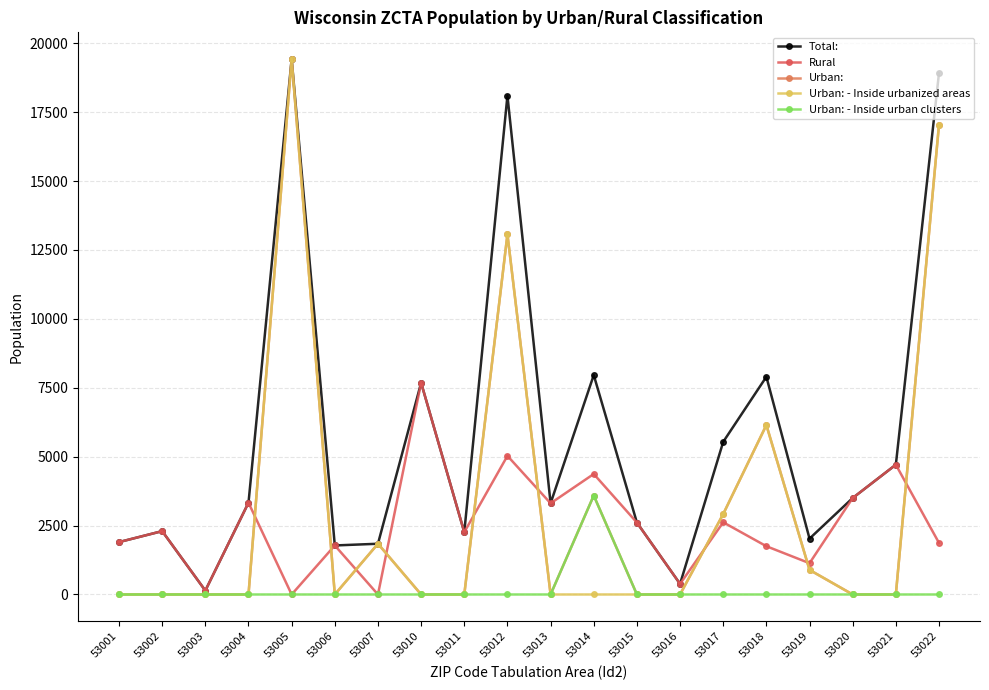

True or false: Urban: has a value of 17050 at 53022.

True